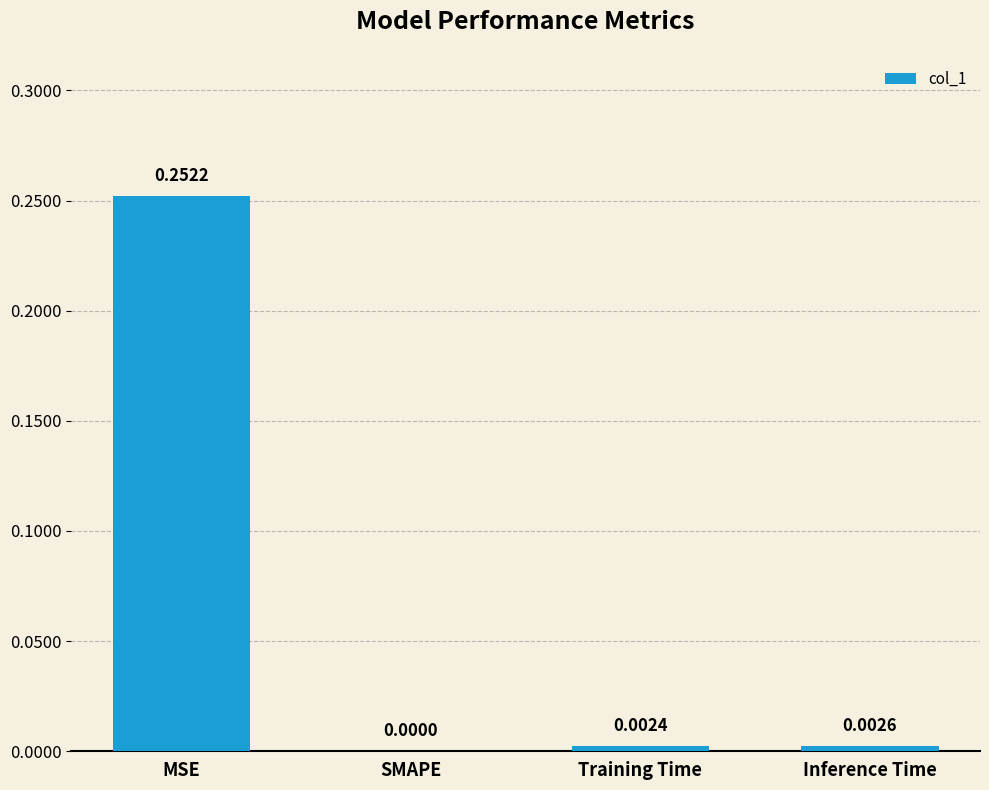

At which category does the chart reach its peak across all series?

MSE